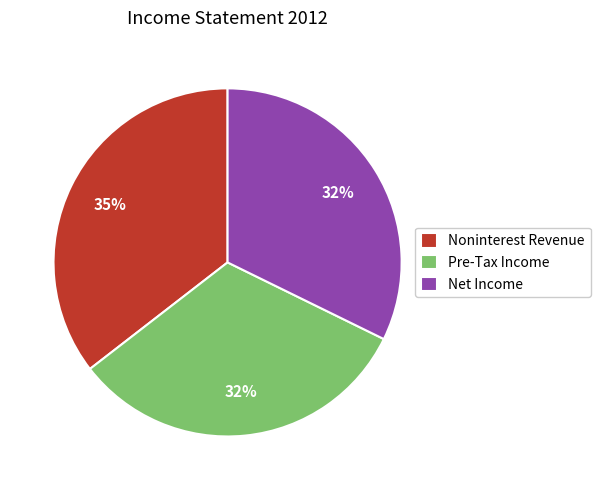

Approximately how many times larger is the value at Pre-Tax Income compared to Noninterest Revenue?

0.9